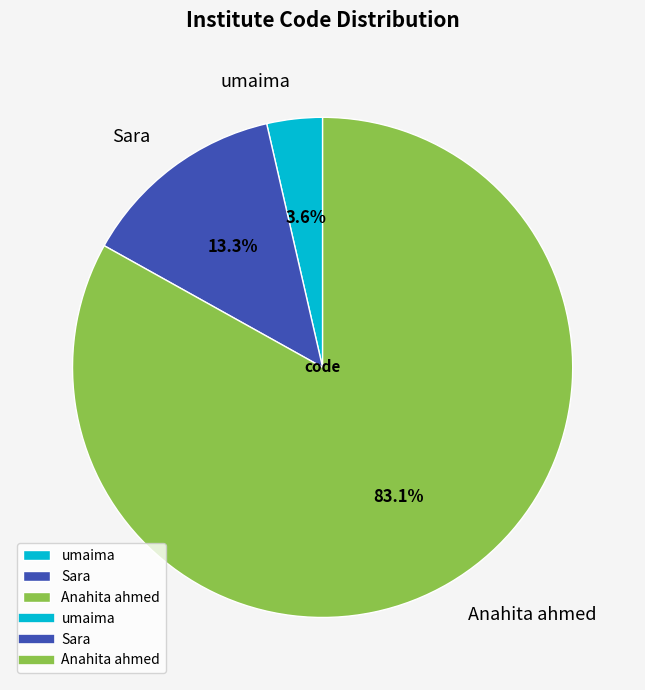

To the nearest percent, what percentage of the pie is Sara?

13%